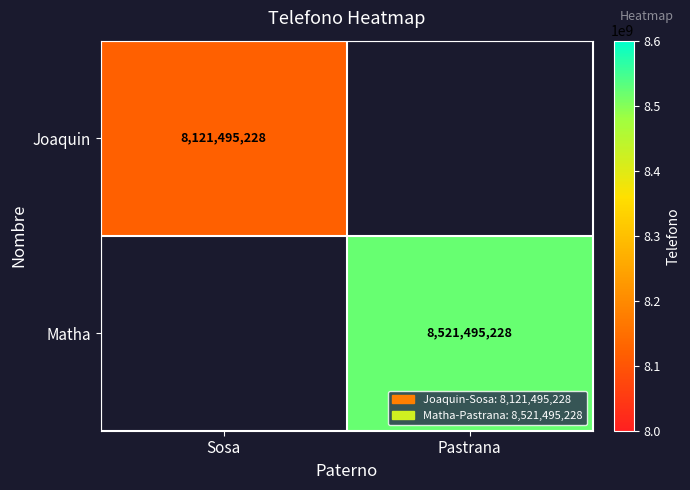

True or false: Joaquin has a value of 8121495228 at Sosa.

True